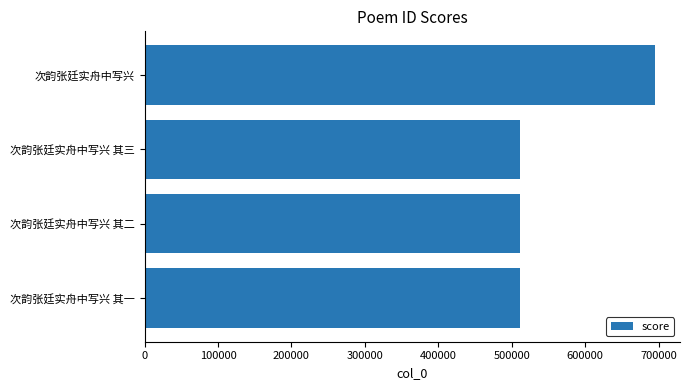

What is the minimum value shown in the chart?

511010